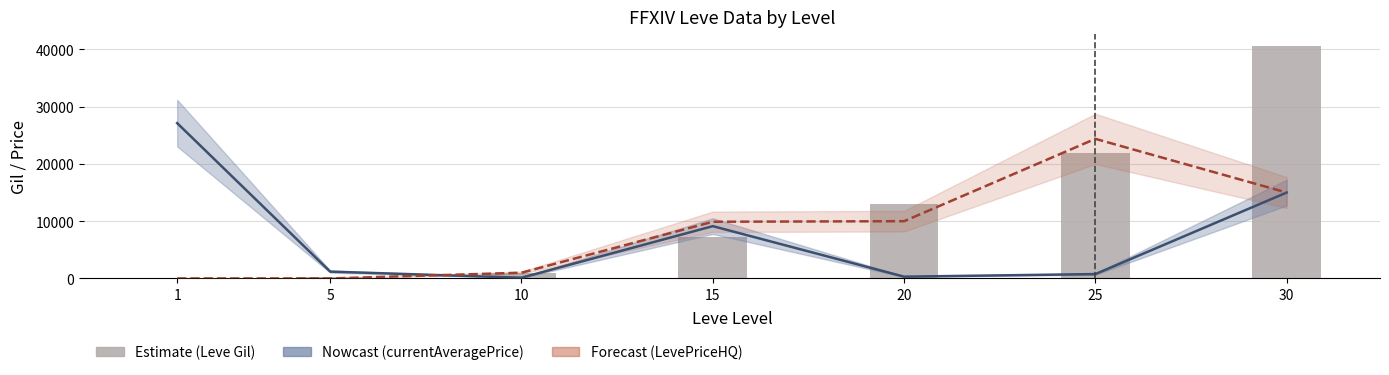

Which has a higher value, 25 or 20?

25